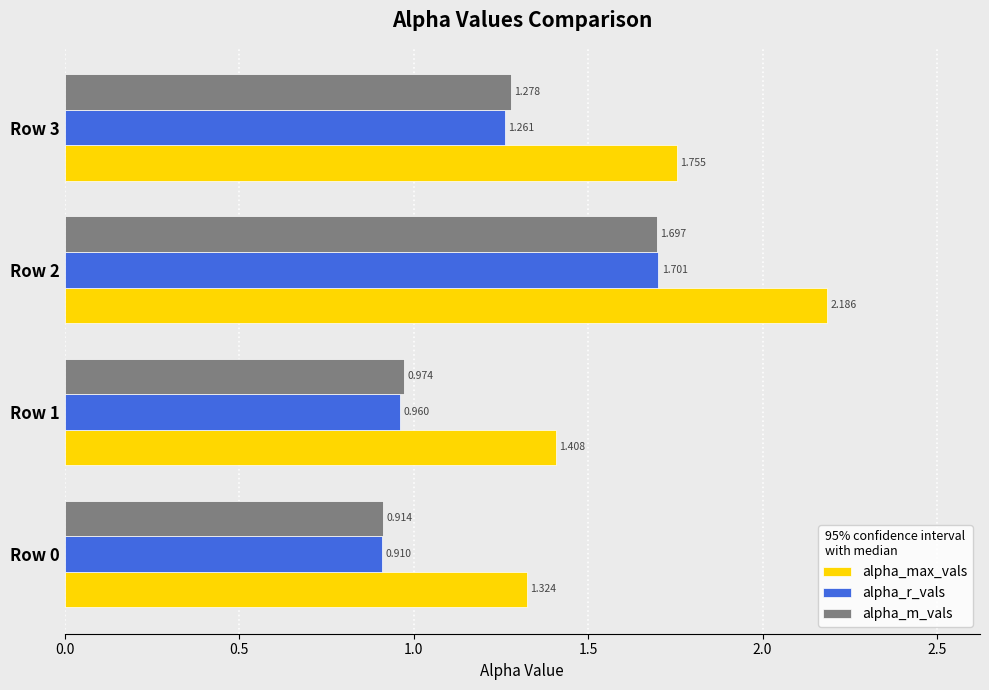

What is the maximum value for alpha_r_vals?

1.7